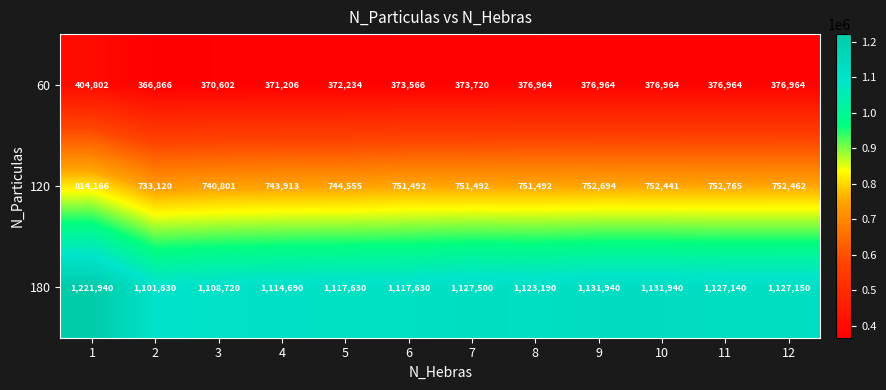

How many distinct data groups are displayed?

3